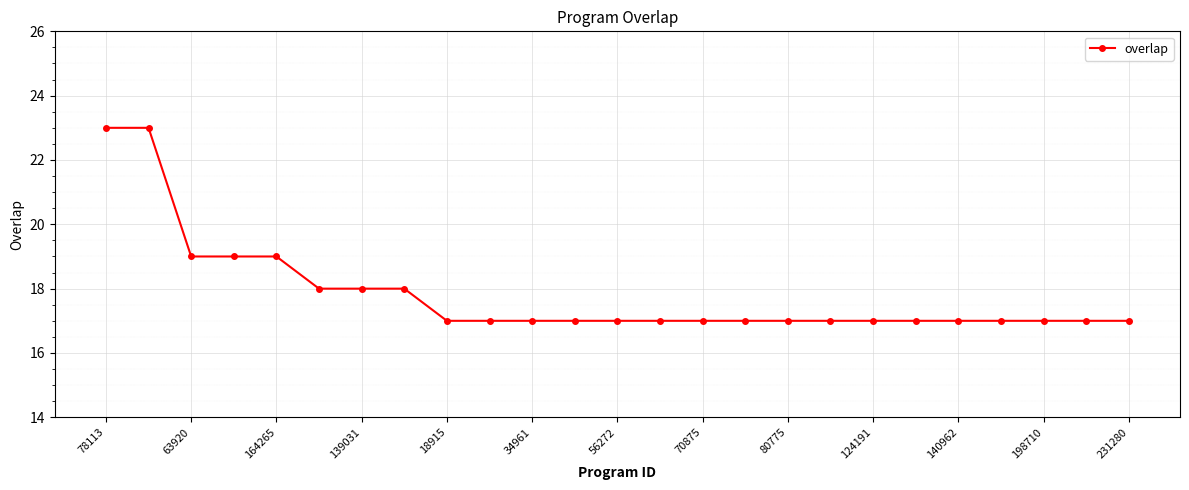

Count the number of data series in this chart.

1